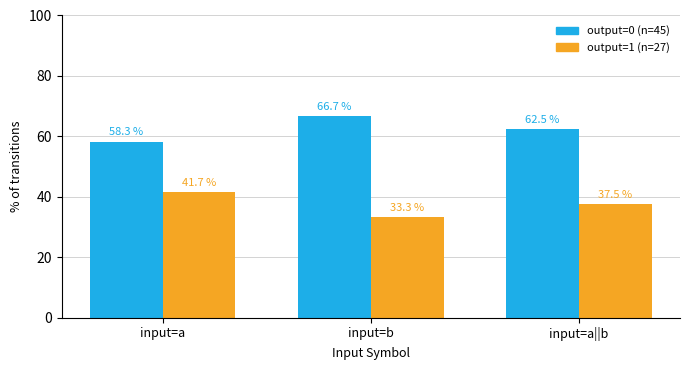

What are all the series names shown in the legend?

output=0 (n=45), output=1 (n=27)